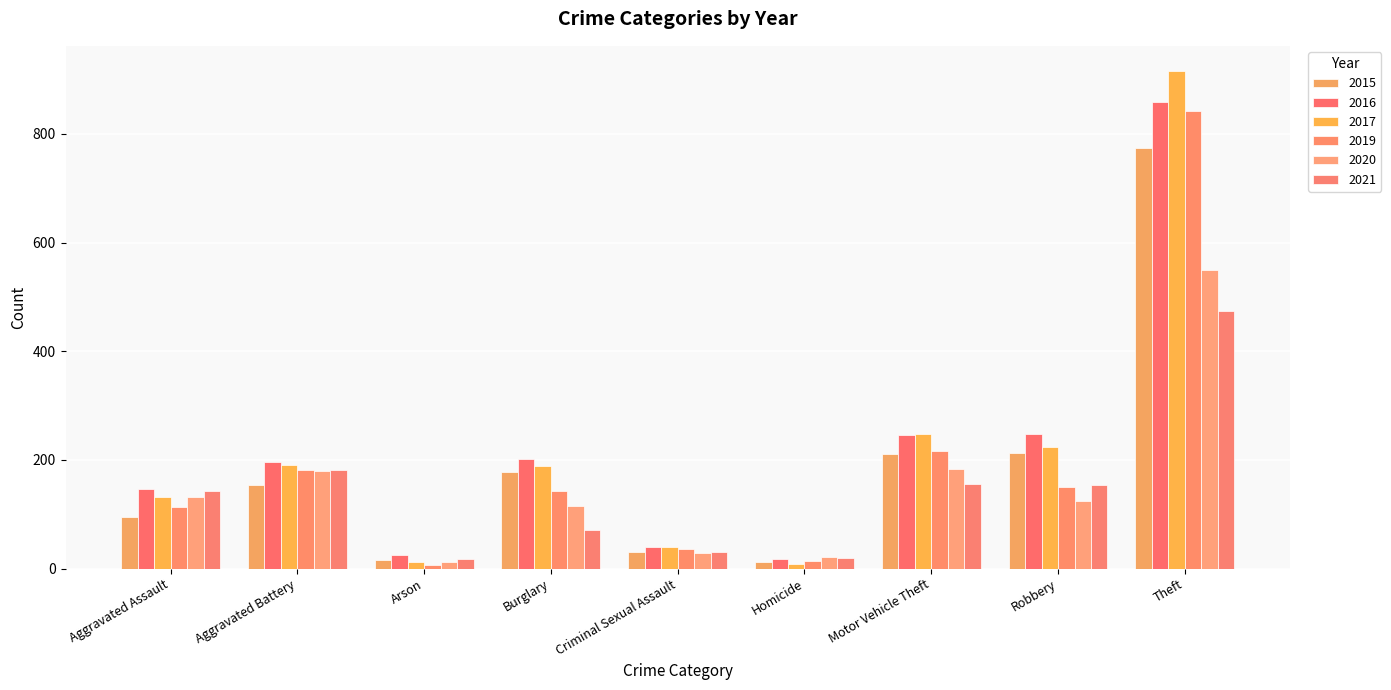

Reading left to right, what are all the values shown in this chart?

2015: 95	154	15	178	31	13	211	212	774
2016: 146	196	25	201	40	18	245	247	858
2017: 131	191	12	189	39	8	247	224	916
2019: 113	182	6	143	37	14	216	150	841
2020: 131	180	12	115	28	22	184	124	550
2021: 142	182	17	71	30	20	156	153	474